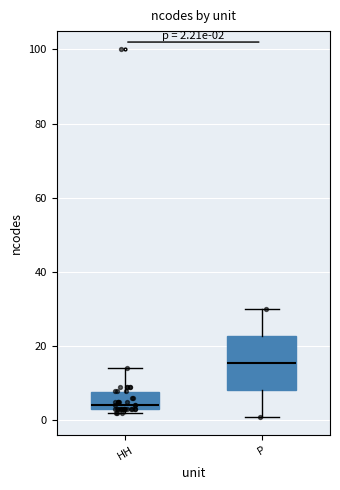

Which box is the tallest, from its lower edge to its upper edge?

P